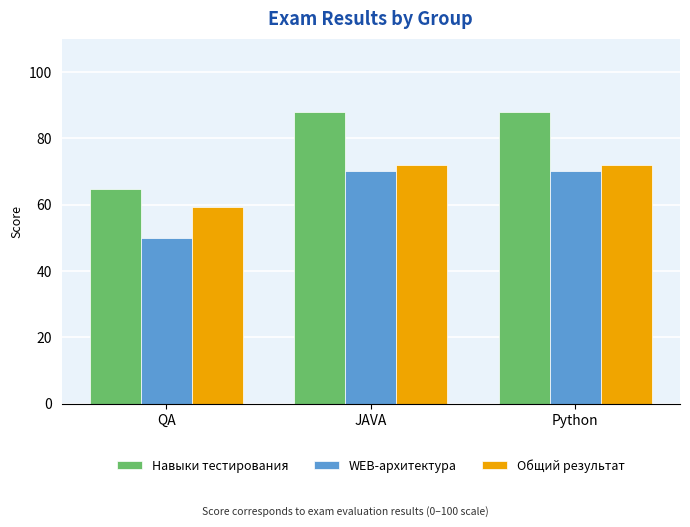

What is the lowest value of the Навыки тестирования series?

64.7